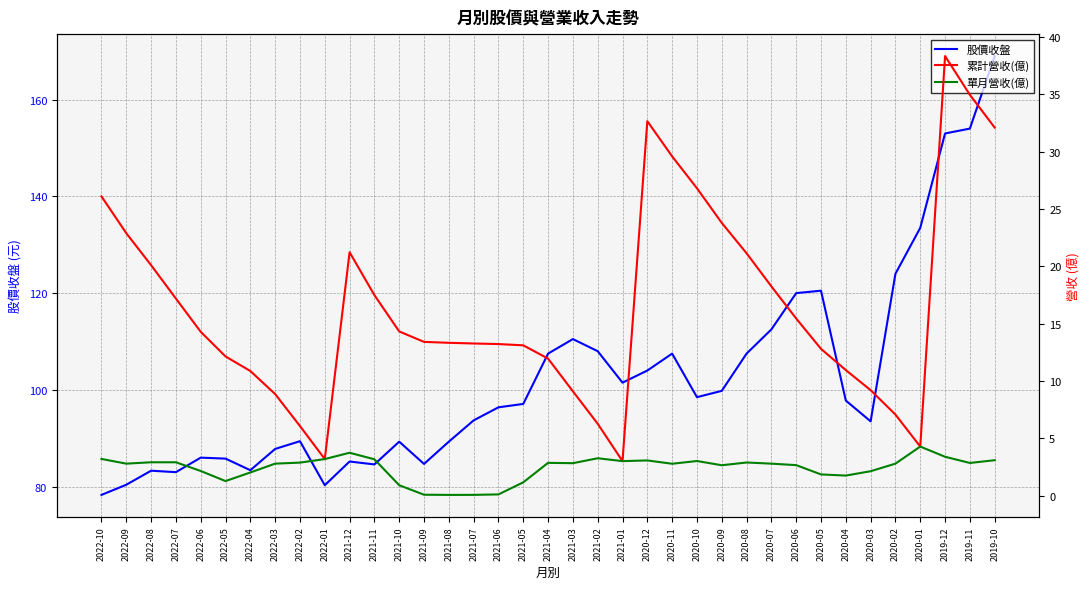

True or false: 股價收盤 has a value of 161.2 at 2020-09.

False